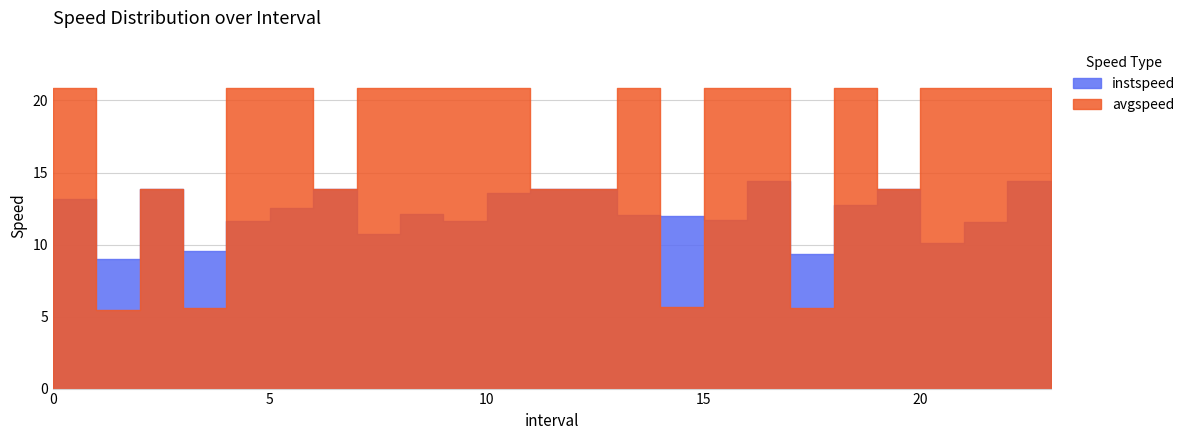

Reading left to right, list all the values displayed in this chart.

instspeed: 0.0=13.1	1.0=9.0	2.0=13.9	3.0=9.6	4.0=11.7	5.0=12.5	6.0=13.9	7.0=10.7	8.0=12.1	9.0=11.6	10.0=13.6	11.0=13.9	12.0=13.9	13.0=12.1	14.0=12.0	15.0=11.7	16.0=14.4	17.0=9.3	18.0=12.8	19.0=13.9	20.0=10.1	21.0=11.6	22.0=14.4	23.0=8.7
avgspeed: 0.0=20.8	1.0=5.5	2.0=13.9	3.0=5.6	4.0=20.8	5.0=20.8	6.0=13.9	7.0=20.8	8.0=20.8	9.0=20.8	10.0=20.8	11.0=13.9	12.0=13.9	13.0=20.8	14.0=5.6	15.0=20.8	16.0=20.8	17.0=5.6	18.0=20.8	19.0=13.9	20.0=20.8	21.0=20.8	22.0=20.8	23.0=20.8